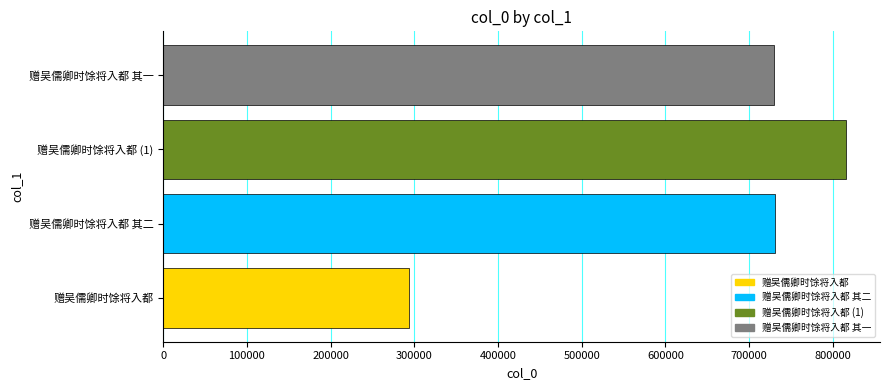

The value at 赠吴儒卿时馀将入都 其一 is 730229. True or false?

True